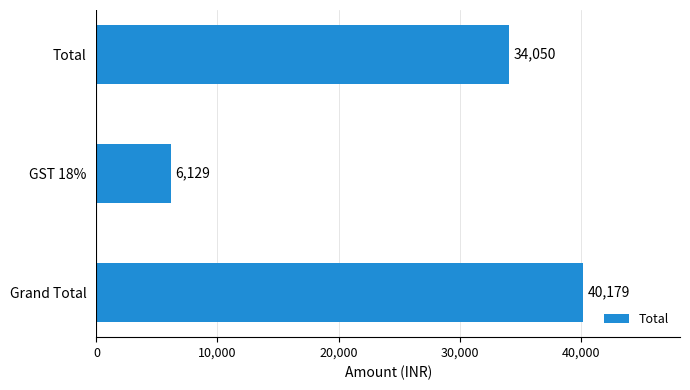

How many data points are less than 34050?

1